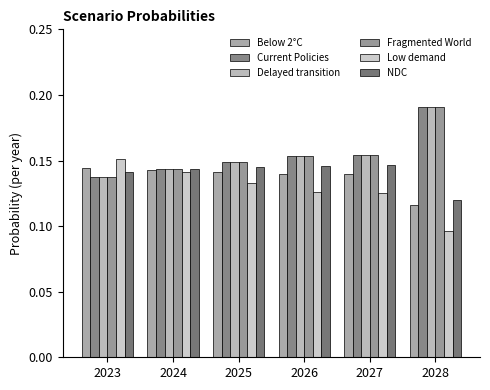

Is the value of Delayed transition at 2027 greater than the value of Below 2°C at 2025?

Yes